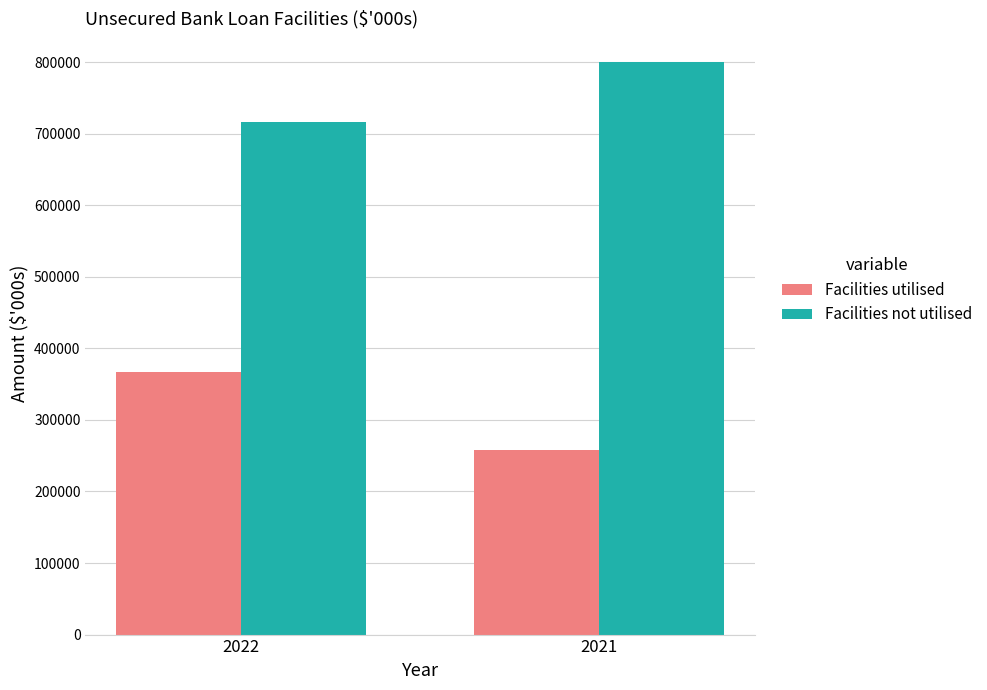

Are the bars grouped side by side (vs. stacked)?

Yes